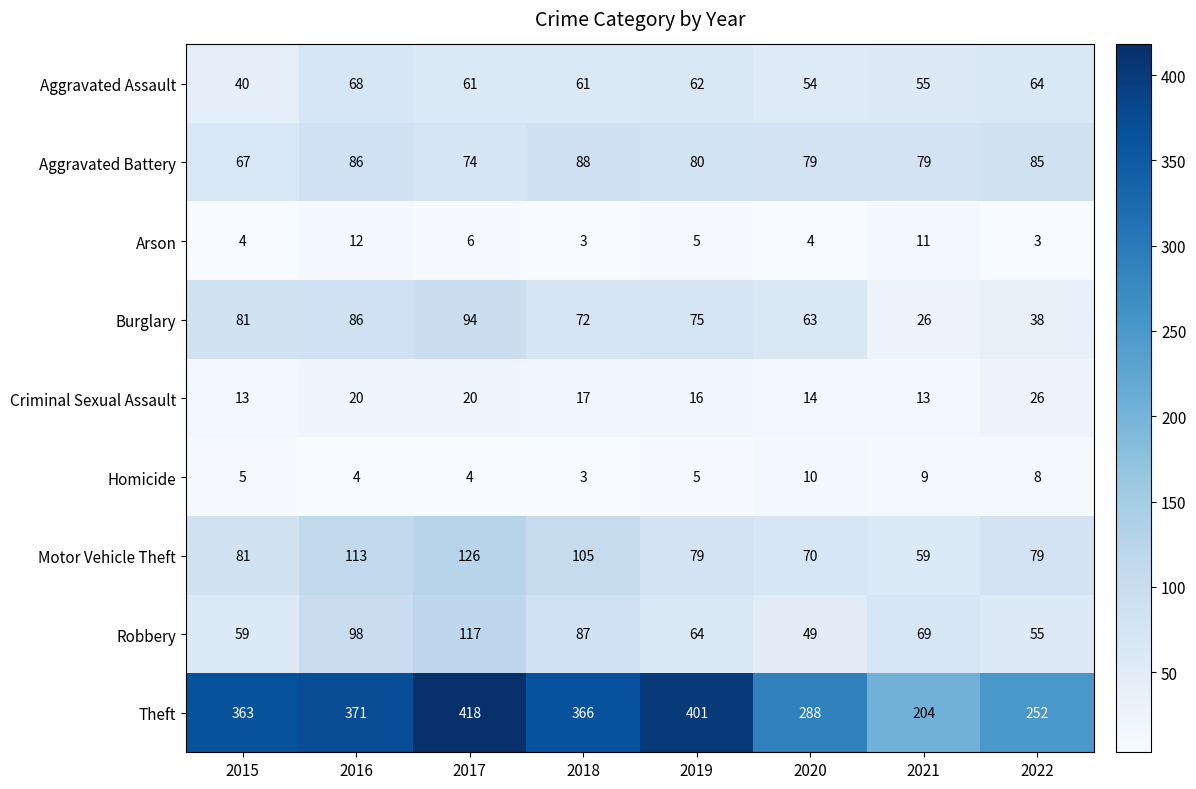

What is the total value across all series at 2018?

802